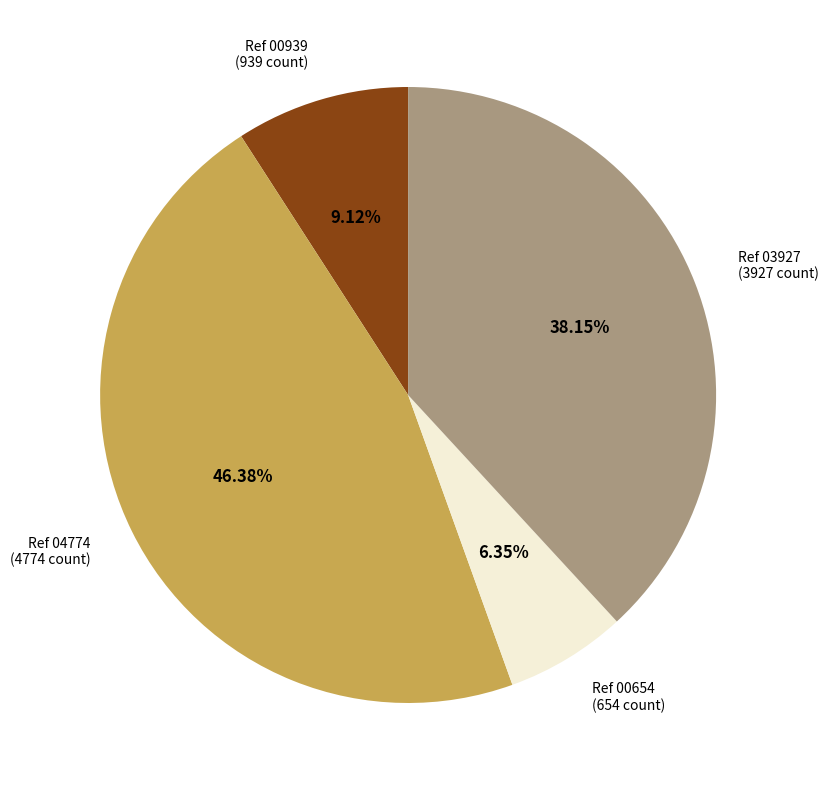

To the nearest percent, what is the average slice percentage?

25%